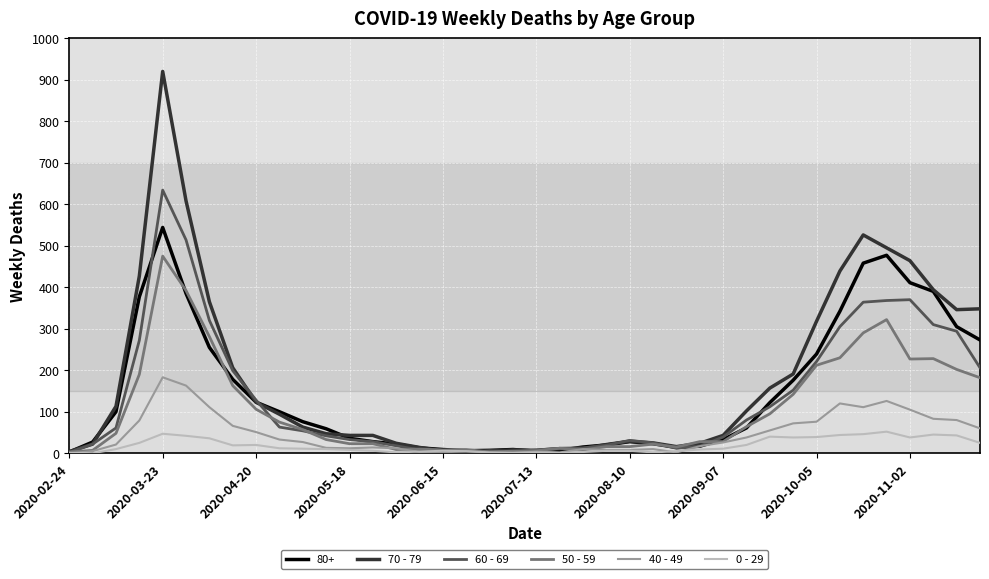

What is the greatest value displayed?

920